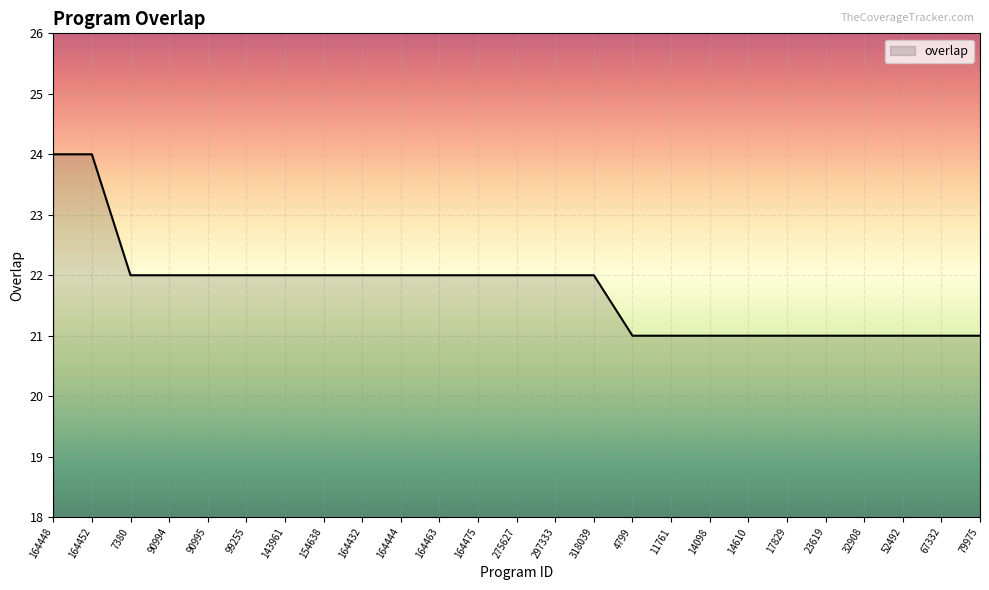

What is the change in value from 164448 to 297333?

-2